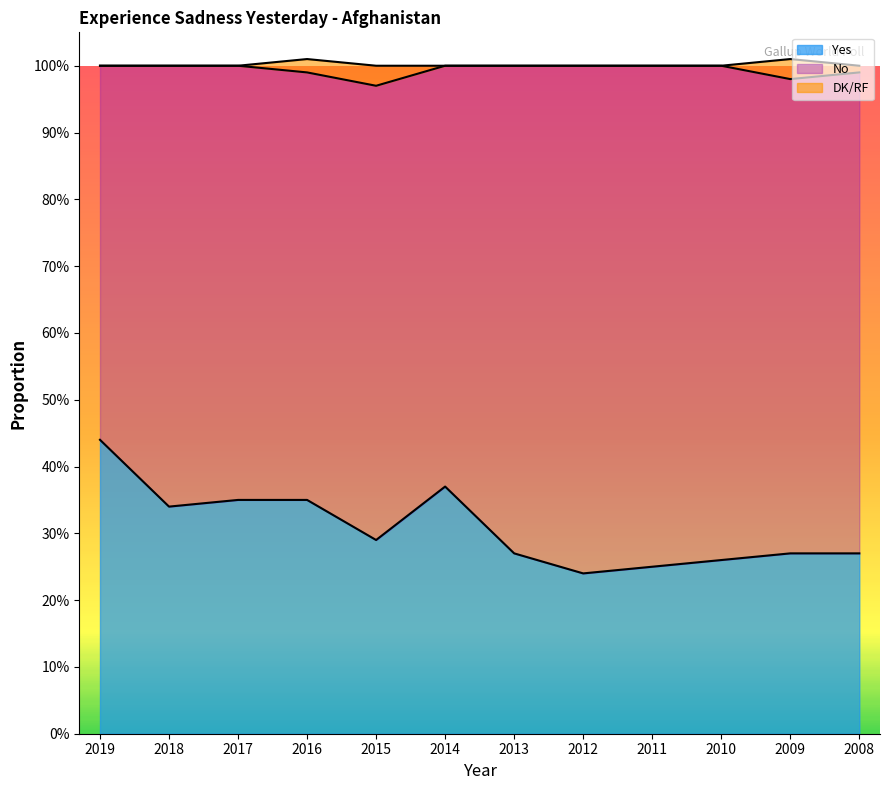

At which category does DK/RF reach its first local peak?

2015